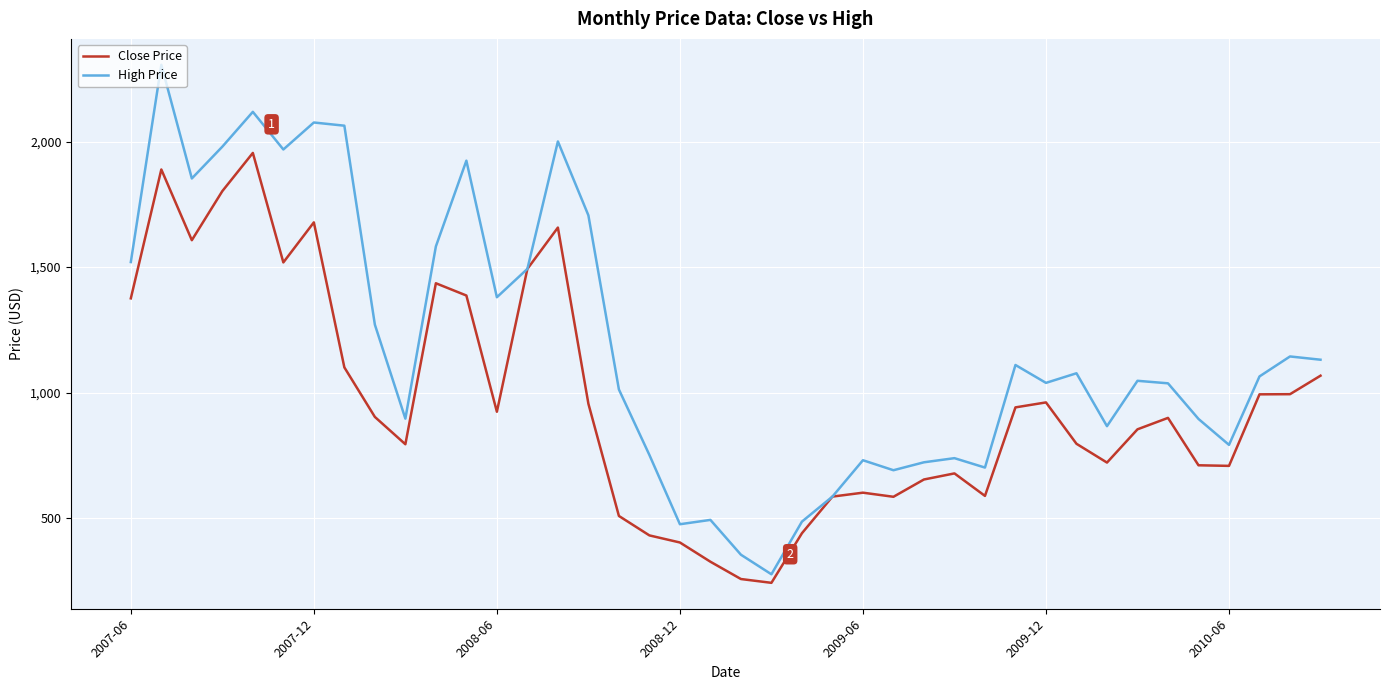

Which series has the widest spread of values?

High Price